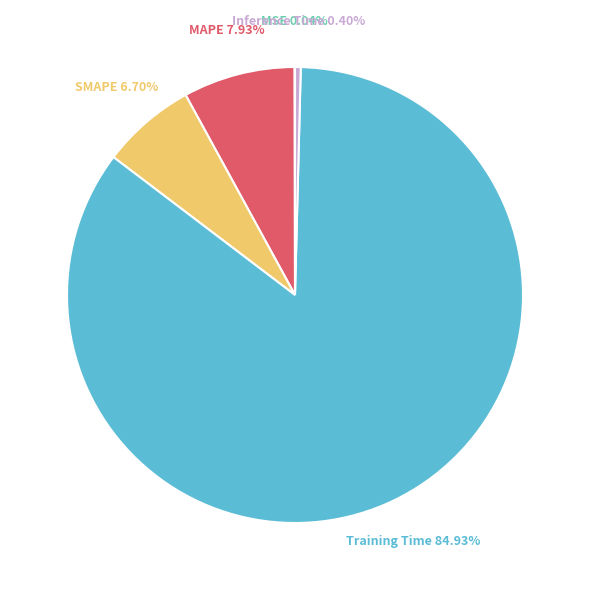

Does any single category account for the majority?

Yes